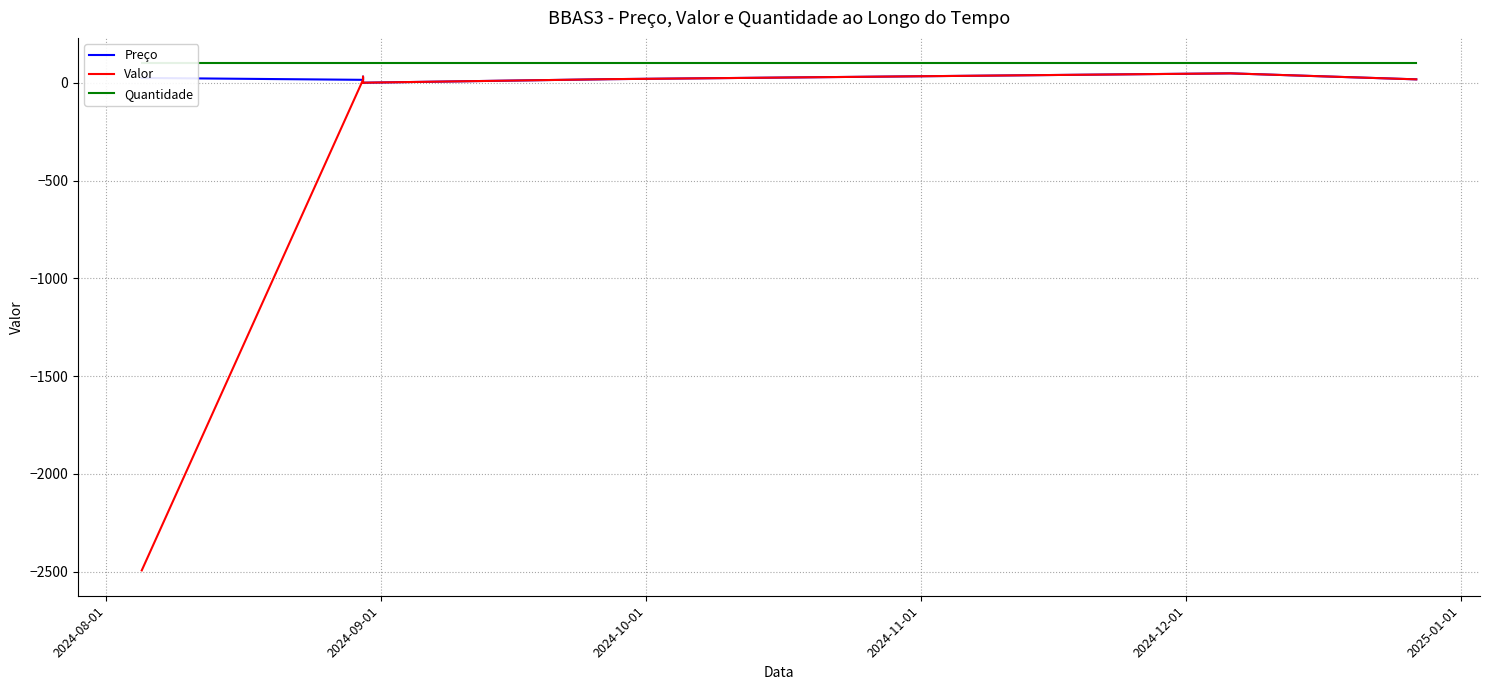

What is the label of the 7th point from the right?

2024-09-01